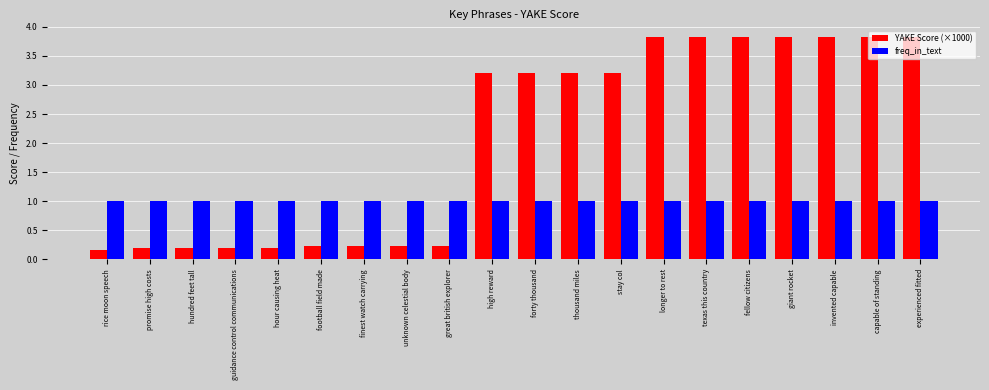

What is the highest value of the YAKE Score (×1000) series?

3.8